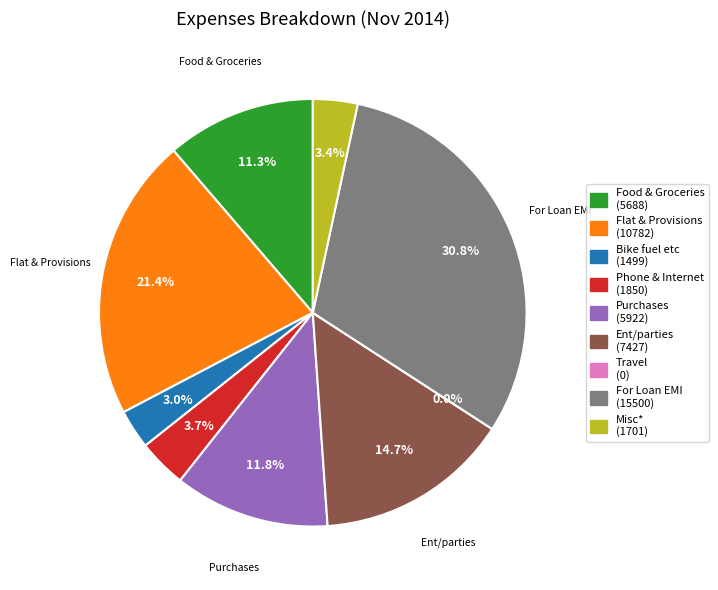

Does Food & Groceries represent more than half of the total?

No